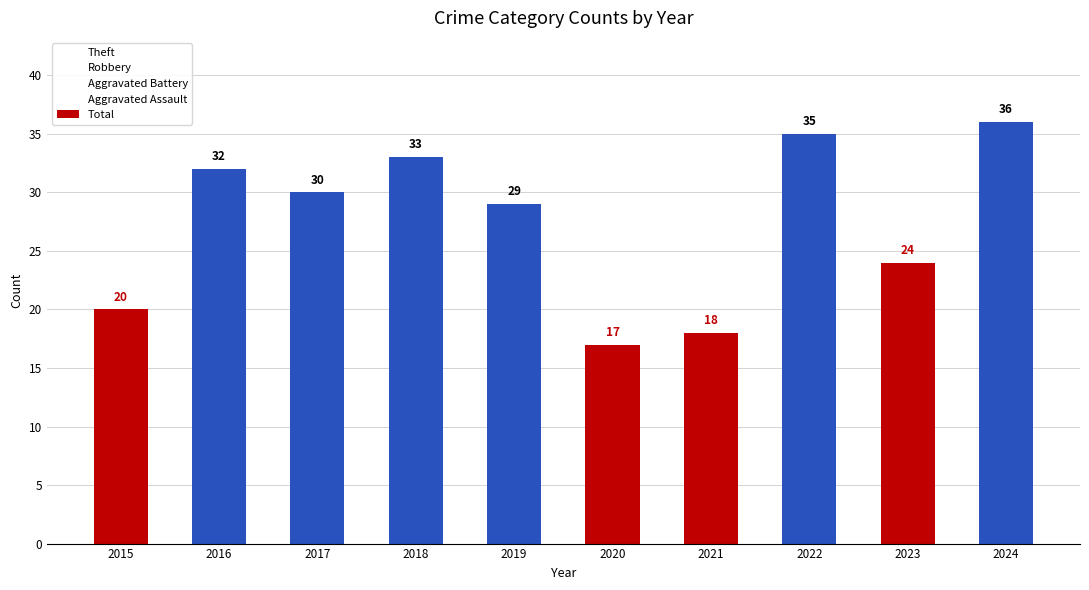

List the labels in order of value, smallest first.

2020, 2021, 2015, 2023, 2019, 2017, 2016, 2018, 2022, 2024